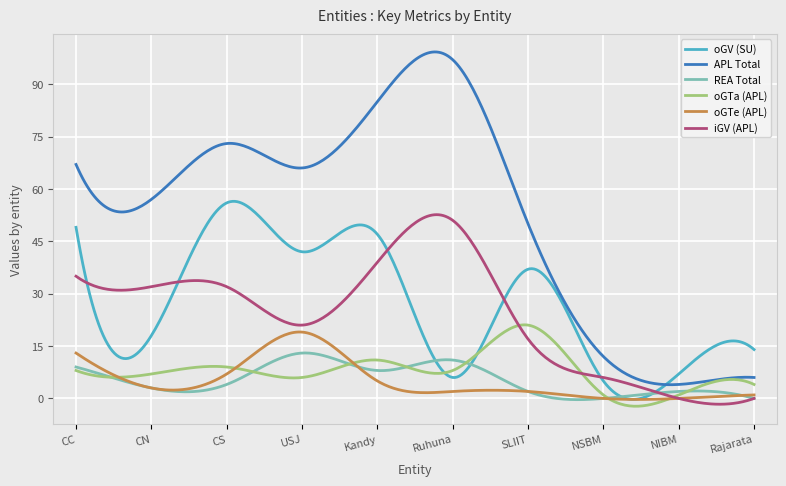

What is the greatest value displayed?

99.2